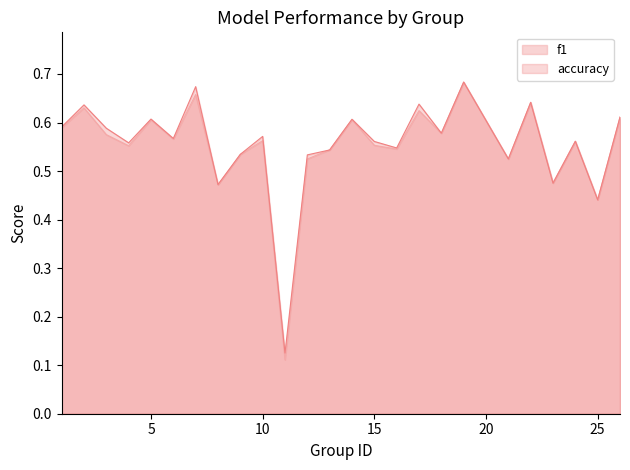

Rank the series by their maximum value, from highest to lowest.

accuracy, f1